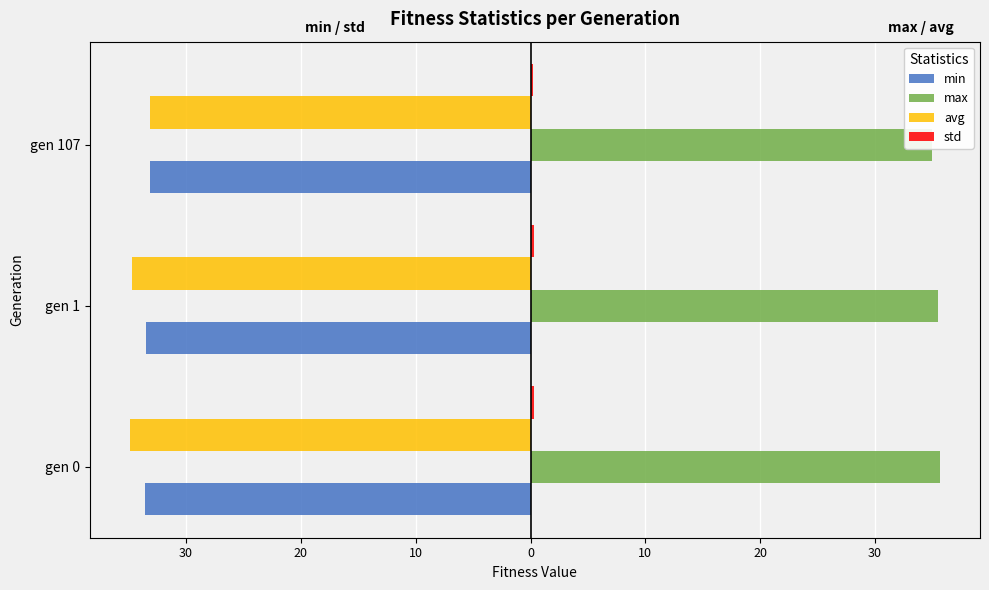

Does the chart contain stacked bars?

No